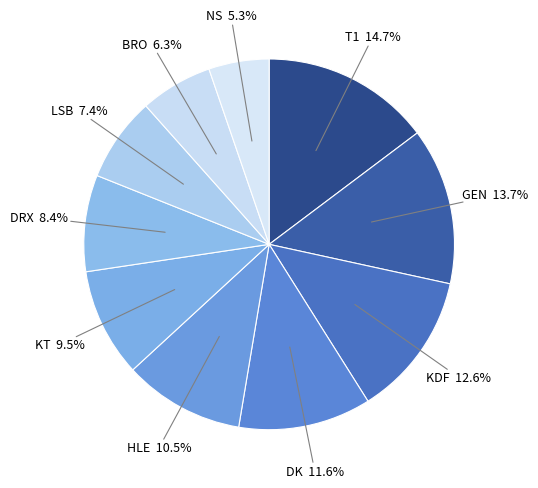

How many slices are in this pie chart?

10